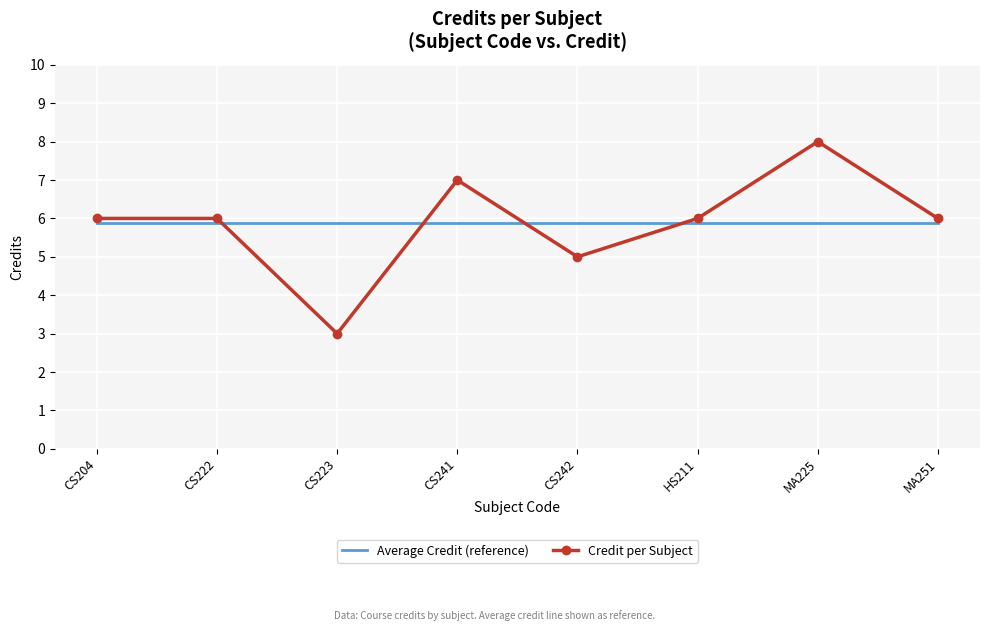

Which series changed the most between CS204 and CS241?

Credit per Subject